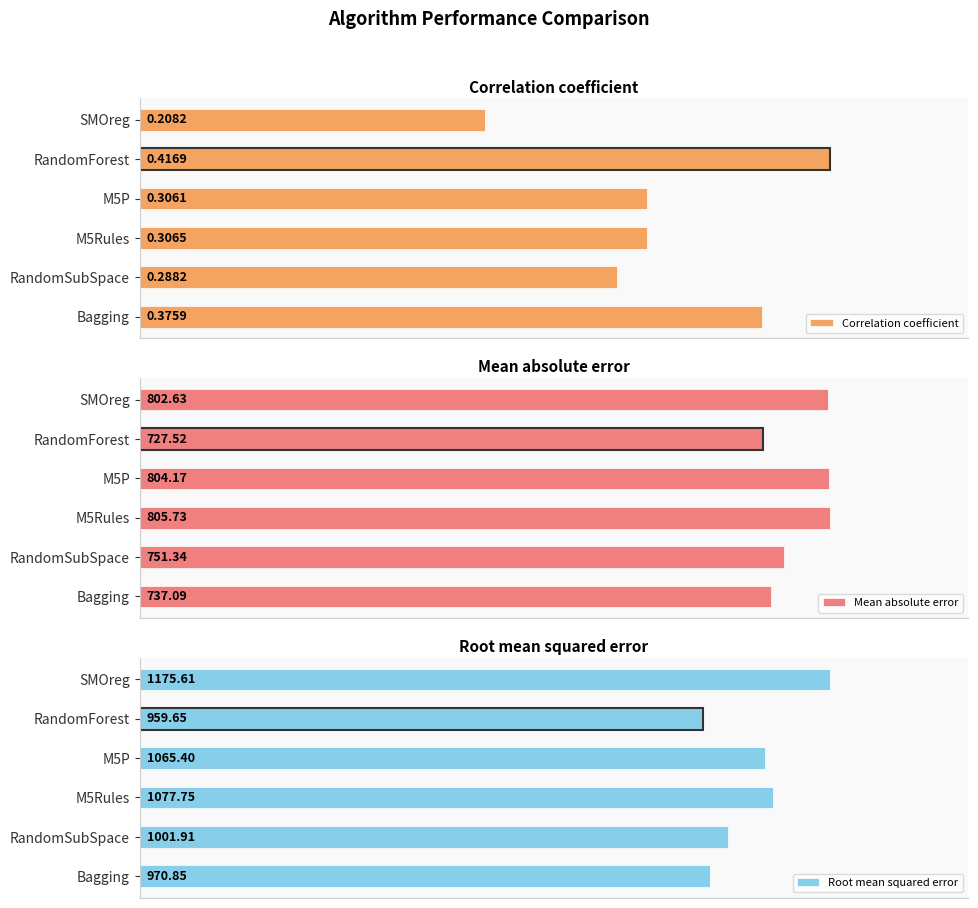

List the labels in order of Correlation coefficient value, largest first.

RandomForest, Bagging, M5Rules, M5P, RandomSubSpace, SMOreg